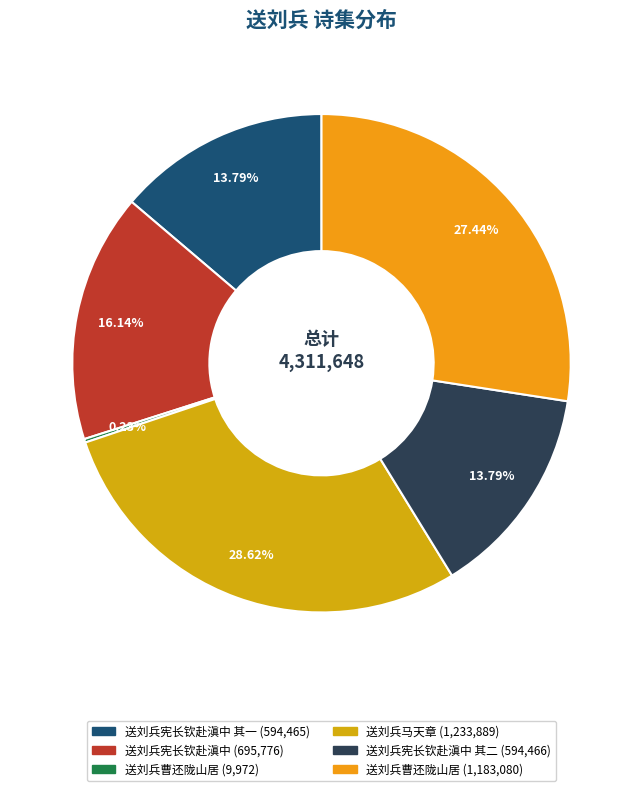

Which category has the smallest portion of the pie?

送刘兵曹还陇山居